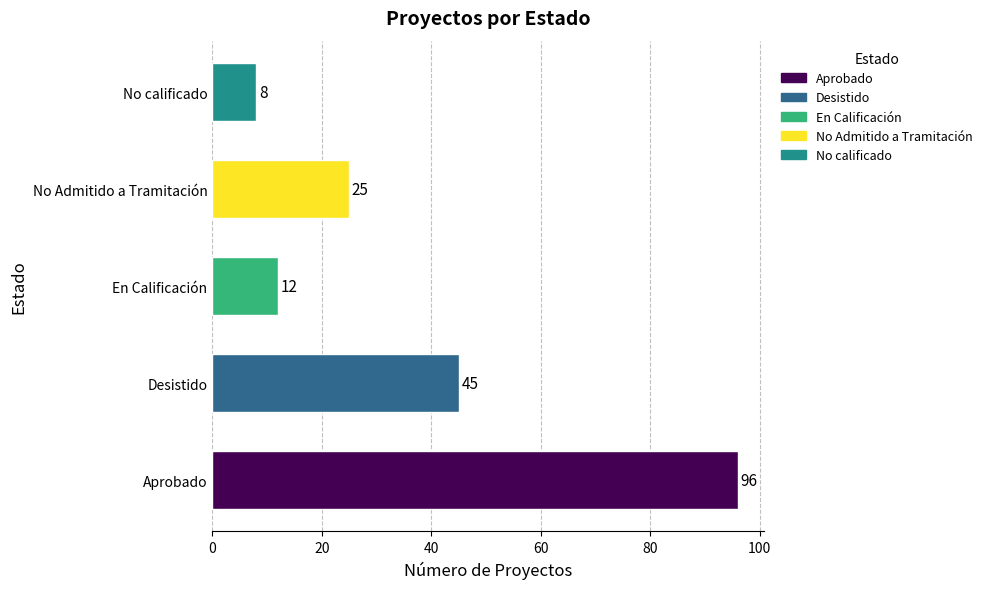

What is the smallest value displayed?

8